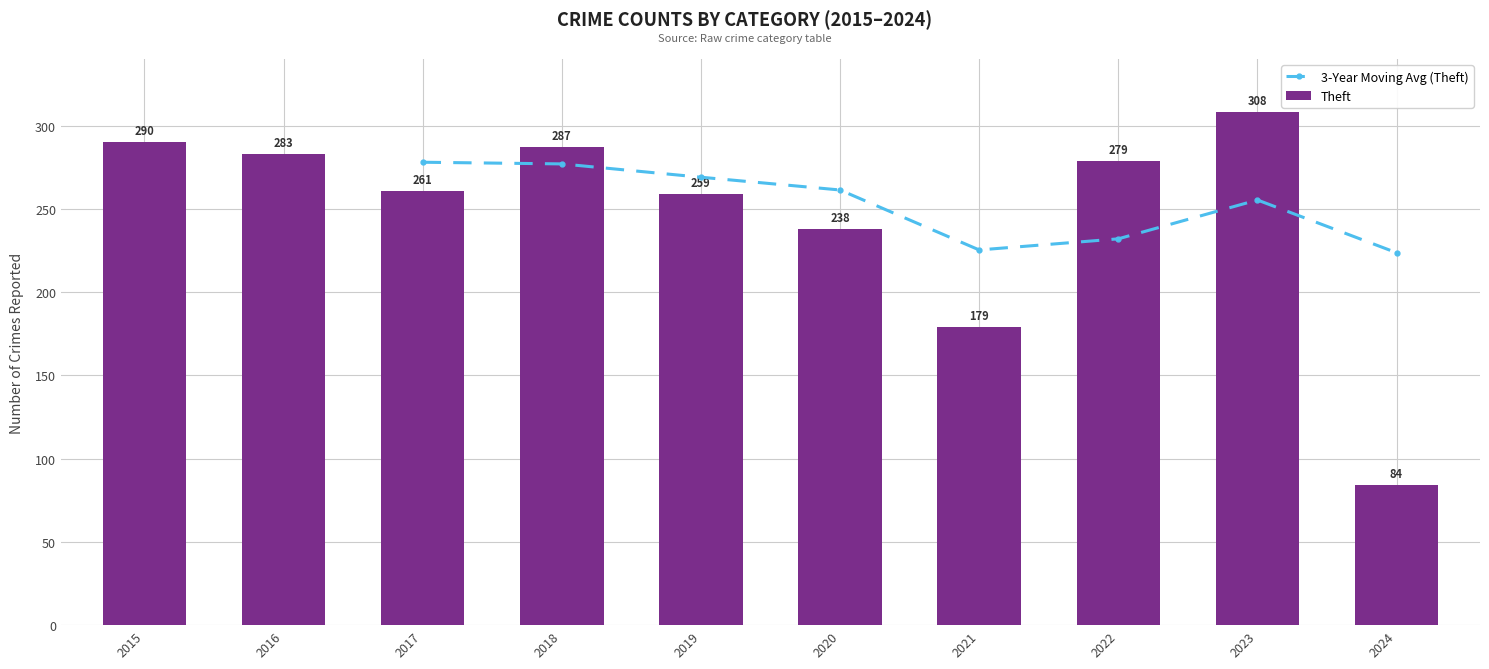

What is the difference between the Theft values at 2022 and 2024?

195